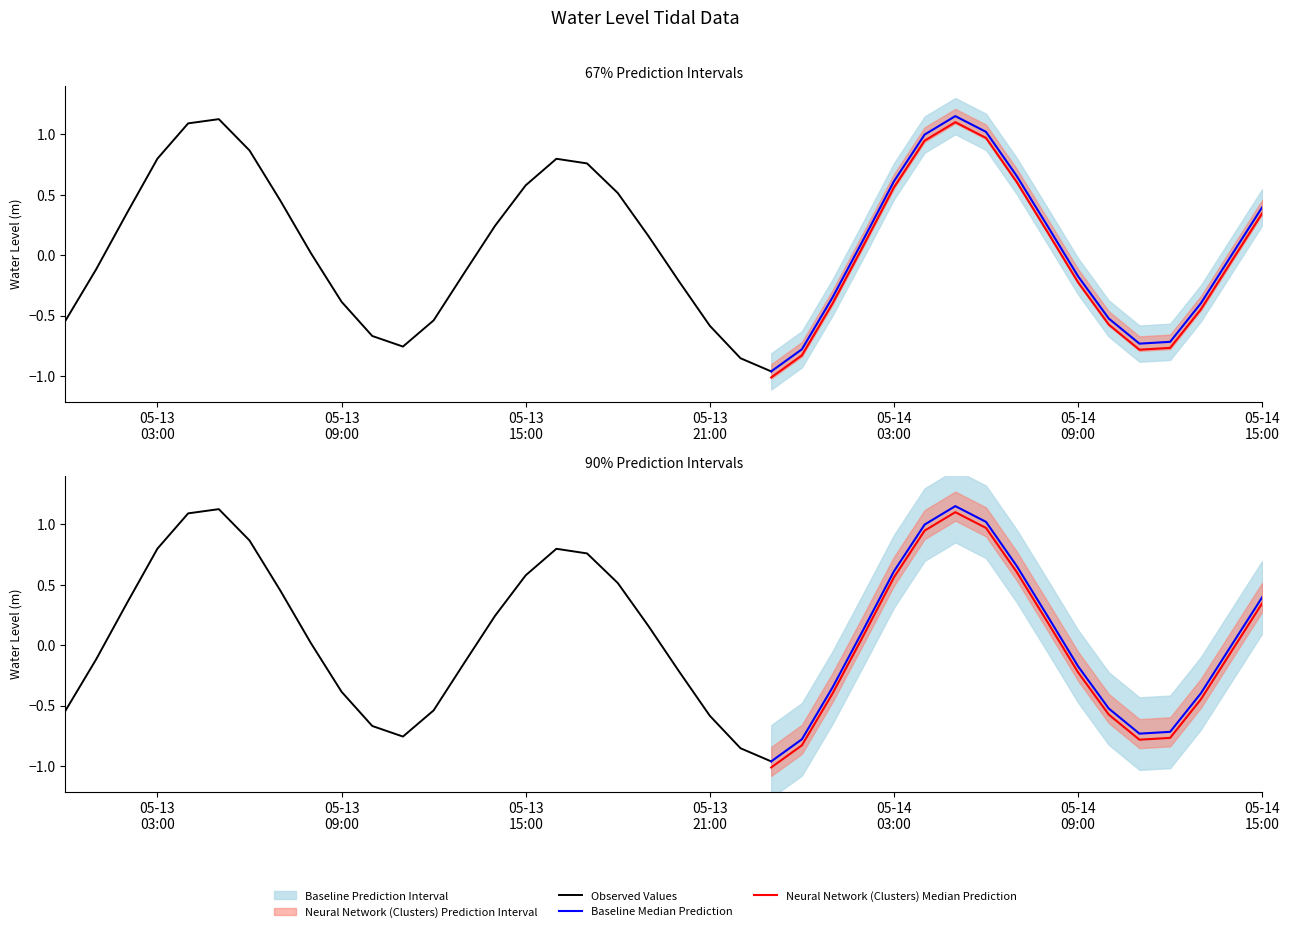

What is the change in value from 2025-05-13 08:00:00 to 2025-05-13 17:00:00?

+0.7